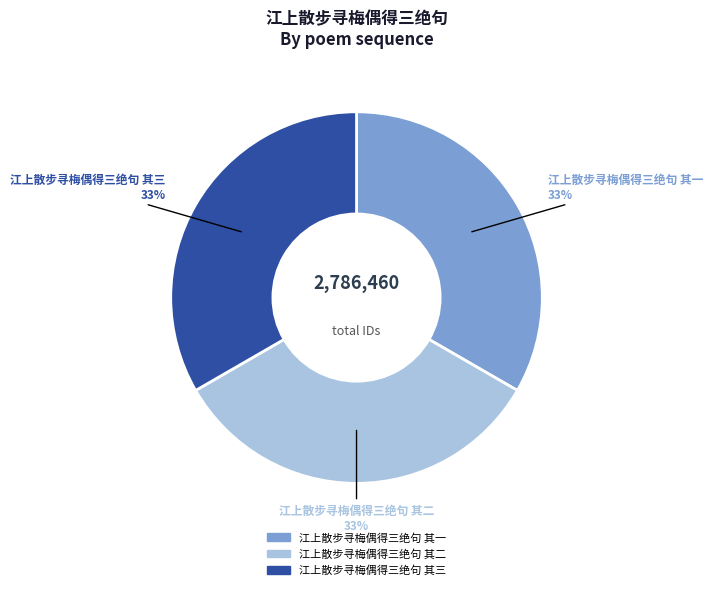

Is there a majority slice in this chart?

No